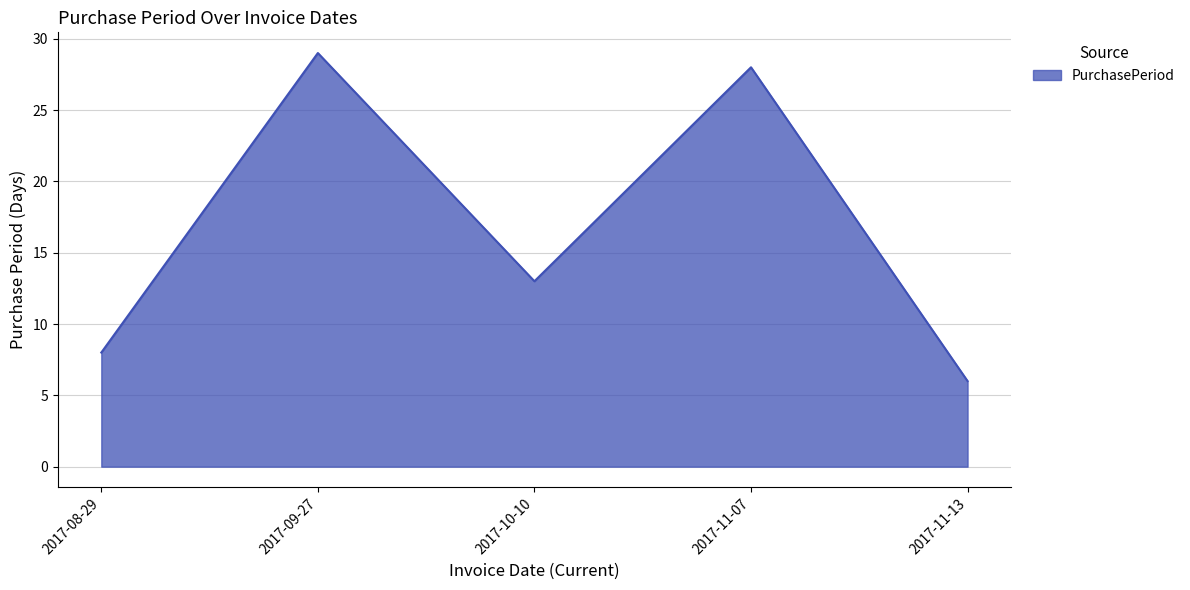

Is it true that the value at 2017-08-29 is 12?

False